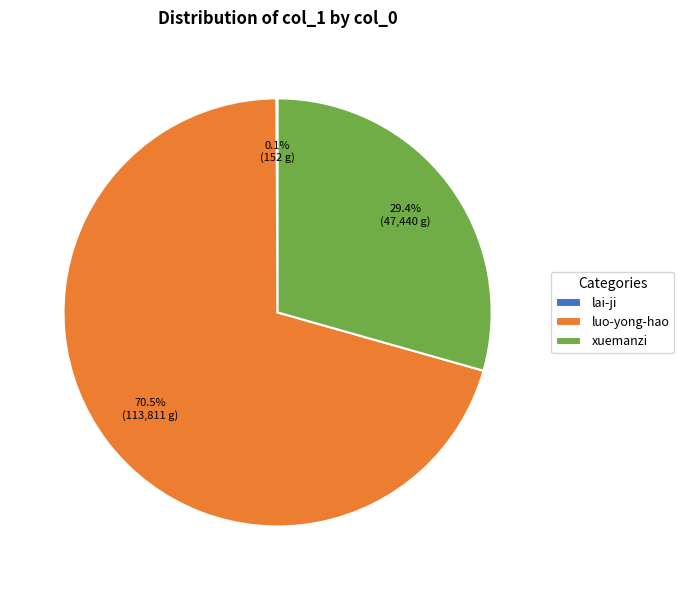

Which slice is the largest?

luo-yong-hao